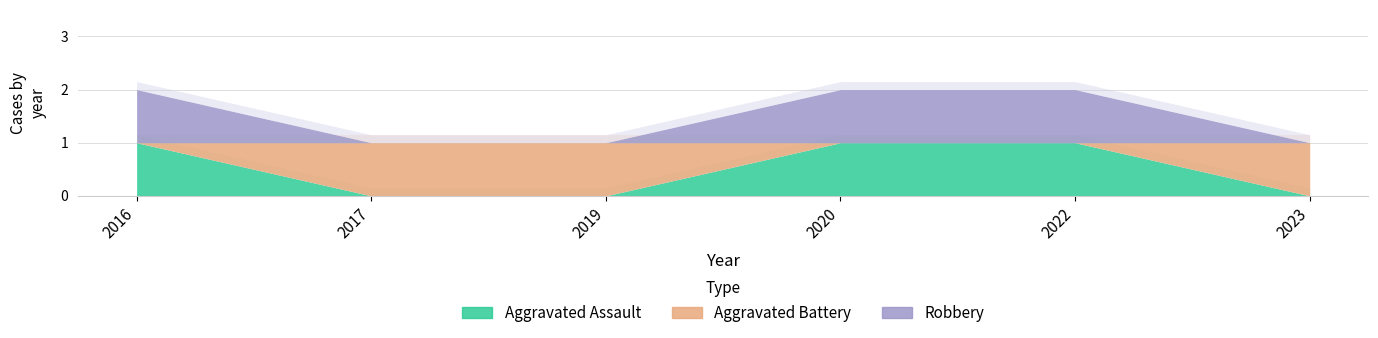

True or false: Robbery and Aggravated Assault cross at least once.

False